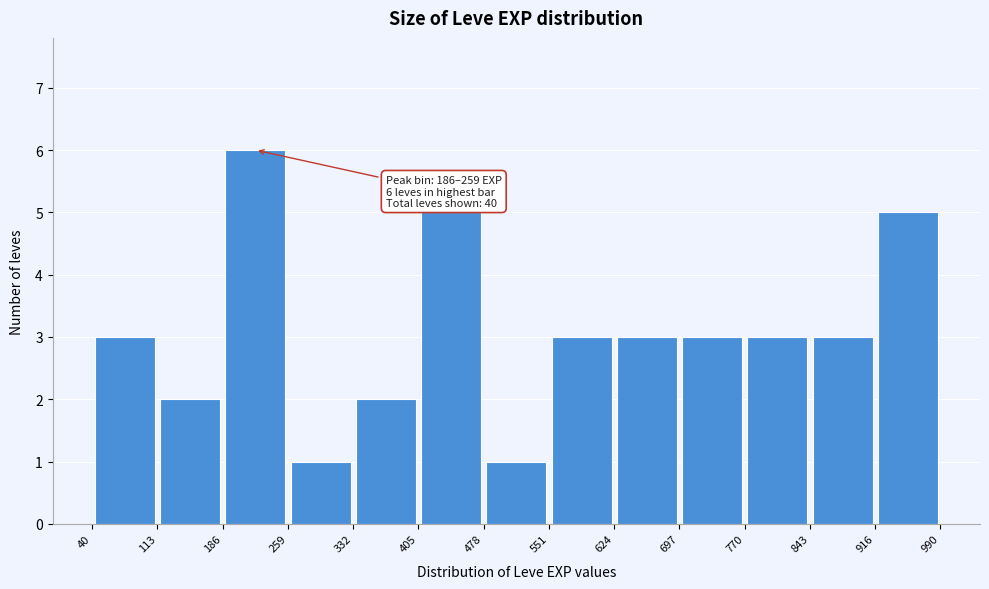

Which range on the x-axis has the tallest bar?

186 to 259